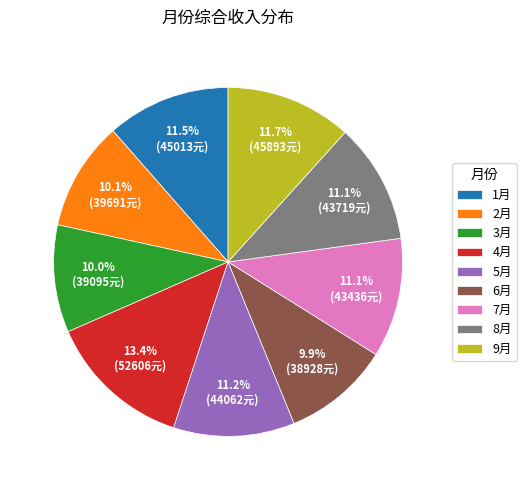

What percentage is the 9月 slice, to the nearest percent?

12%